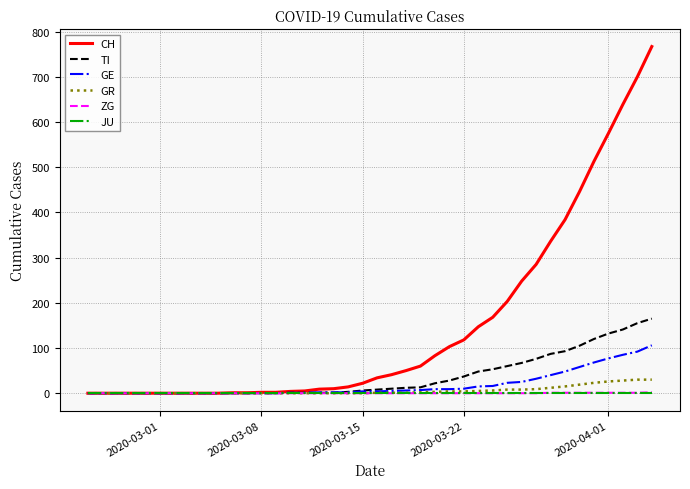

Which series has the largest total across all categories?

CH